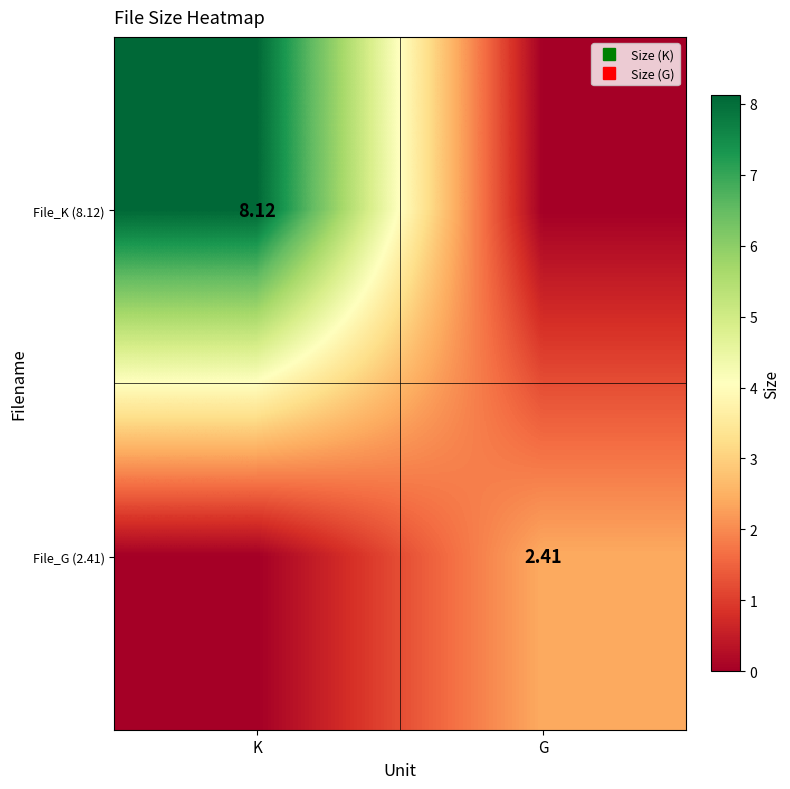

At how many categories does at least one series exceed 1?

2